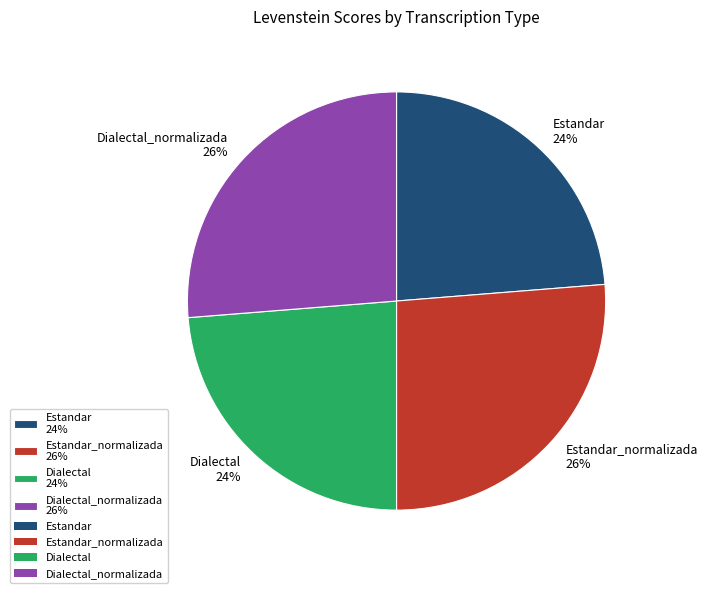

Is it true that Dialectal_normalizada 26% is 36% of the pie?

False